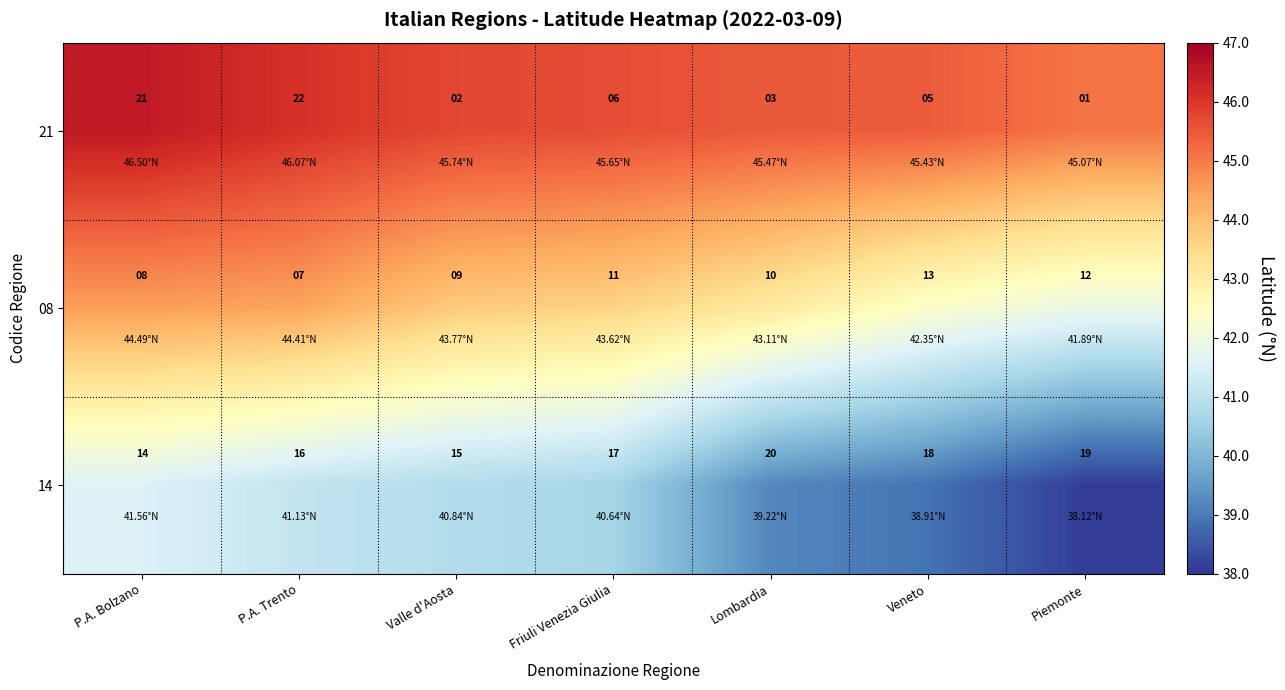

At which label does 08 reach its peak?

Veneto